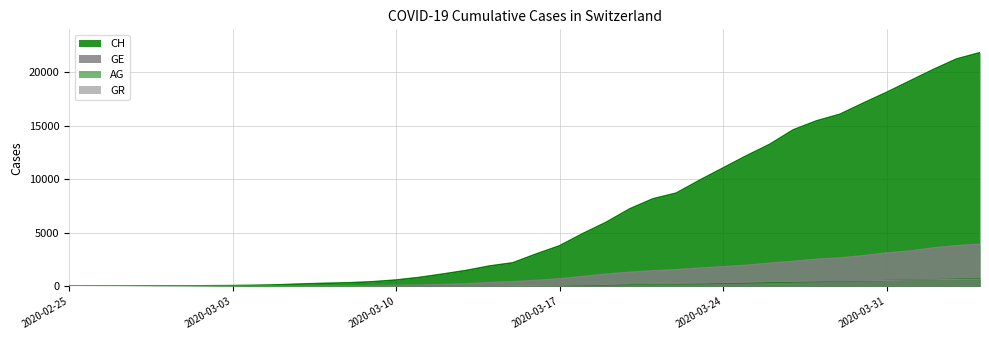

What is the maximum value shown in the chart?

21813